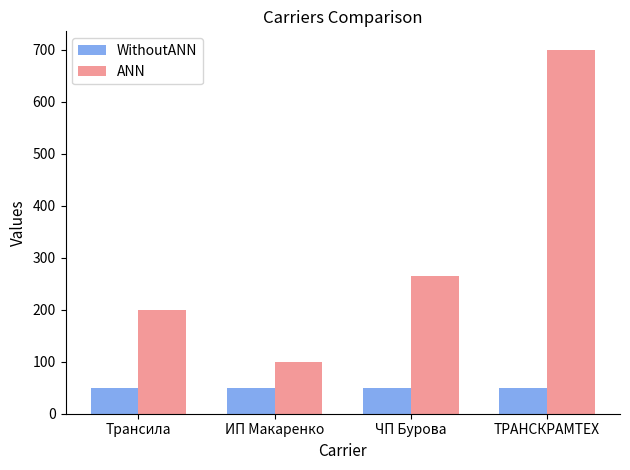

Is the value of ANN at Трансила greater than the value of WithoutANN at Трансила?

Yes